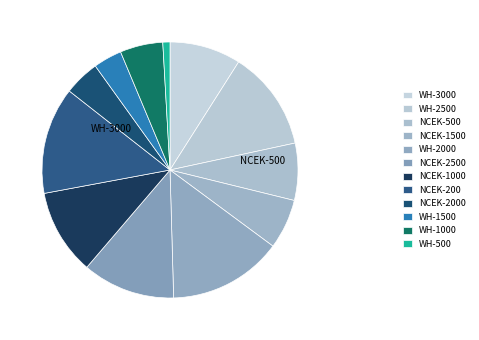

To the nearest percent, what is the difference between the NCEK-500 and WH-3000 slice percentages?

2%